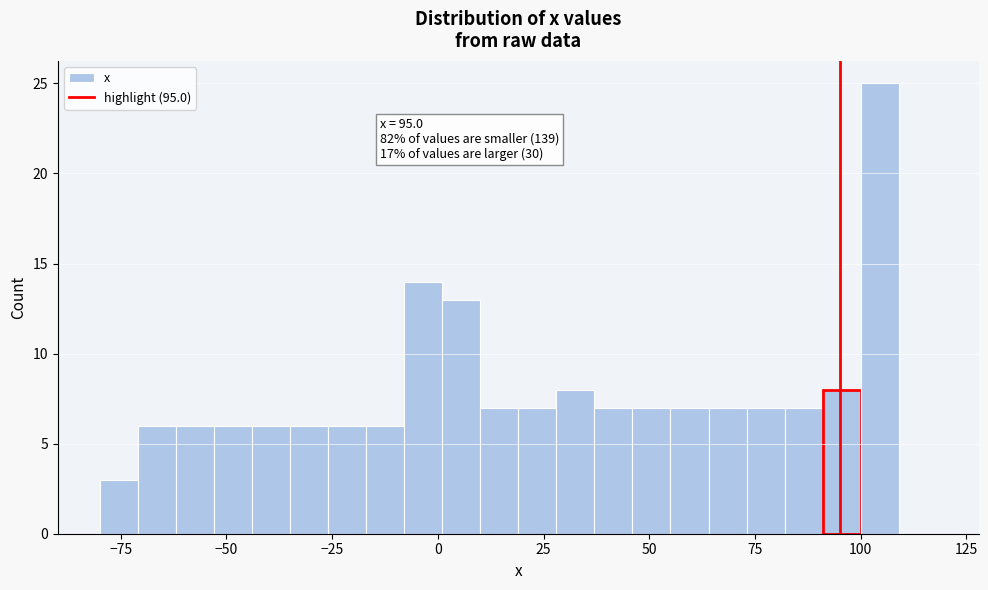

Read against the x-axis, roughly where is the centre of the tallest bar?

105